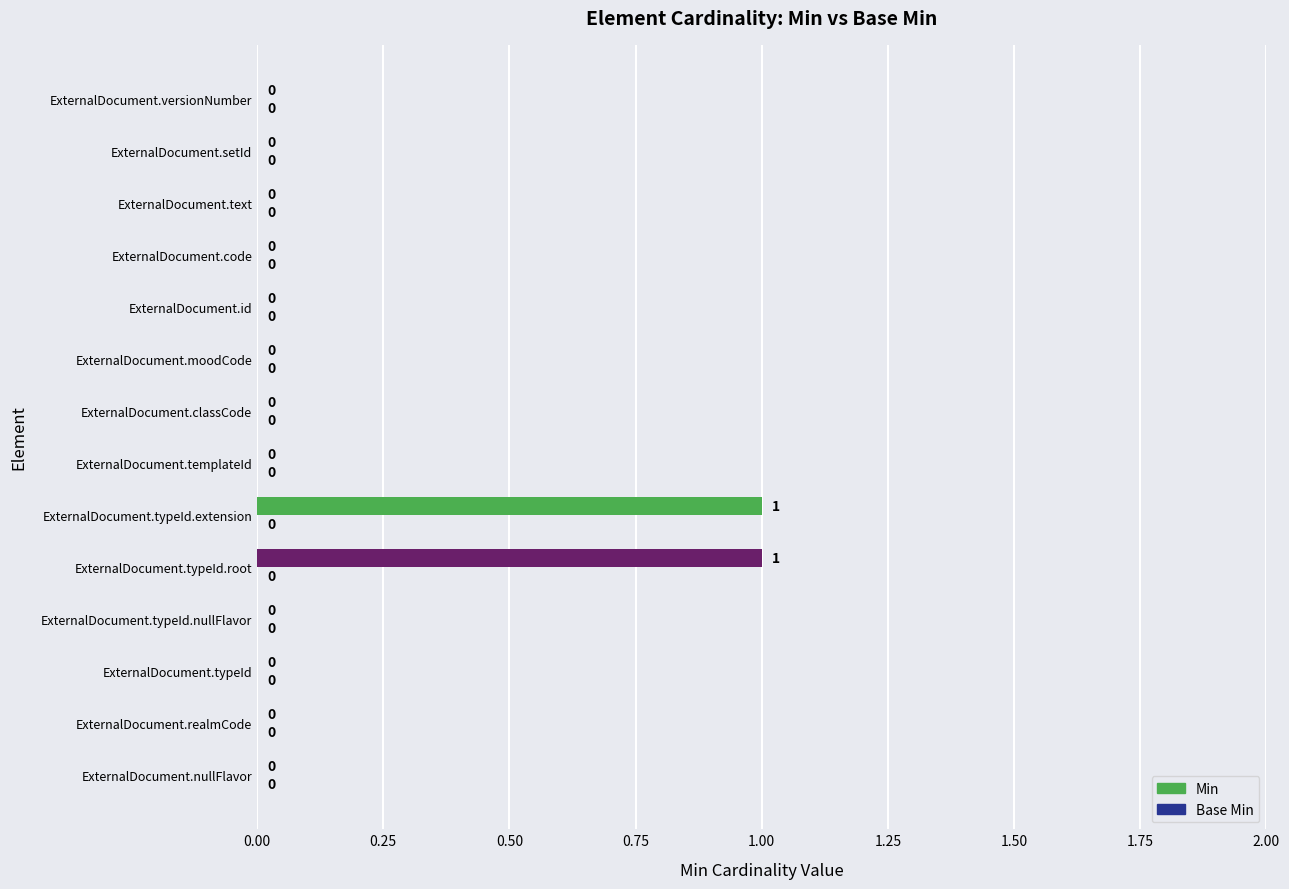

Reading top to bottom, transcribe all the data shown in this chart.

ExternalDocument.versionNumber=0	ExternalDocument.setId=0	ExternalDocument.text=0	ExternalDocument.code=0	ExternalDocument.id=0	ExternalDocument.moodCode=0	ExternalDocument.classCode=0	ExternalDocument.templateId=0	ExternalDocument.typeId.extension=1	ExternalDocument.typeId.root=1	ExternalDocument.typeId.nullFlavor=0	ExternalDocument.typeId=0	ExternalDocument.realmCode=0	ExternalDocument.nullFlavor=0